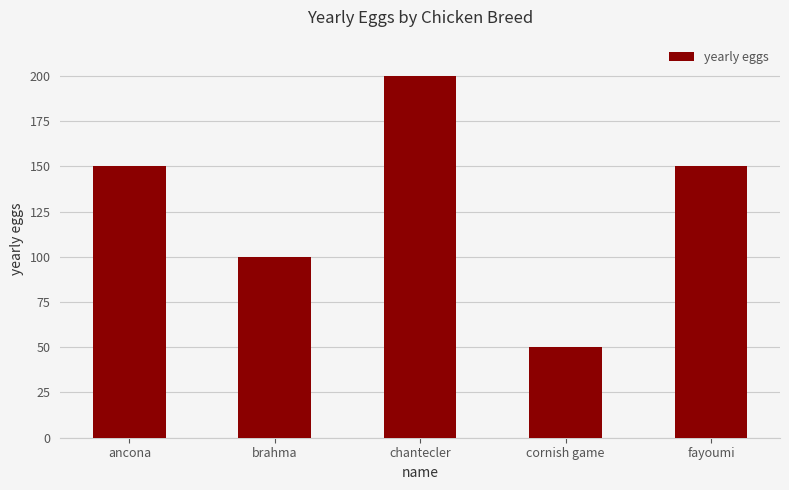

Between cornish game and chantecler, which is larger?

chantecler